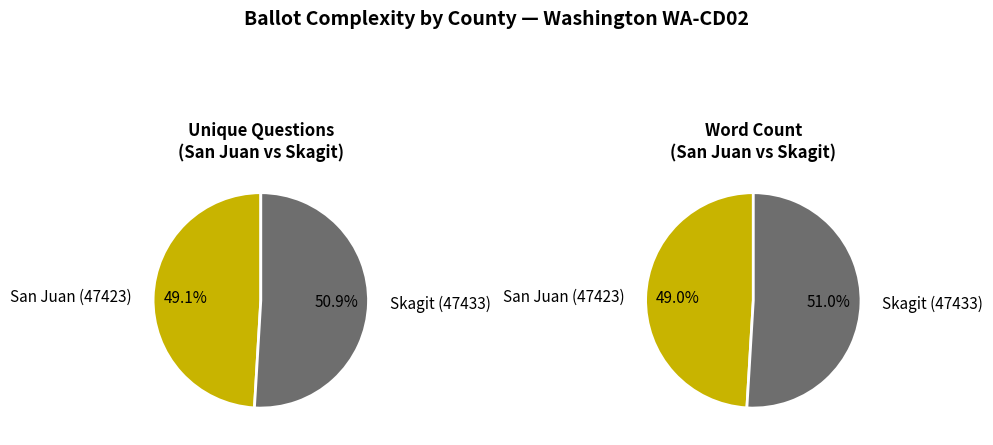

Which slice represents more than half of the pie?

Skagit (47433)